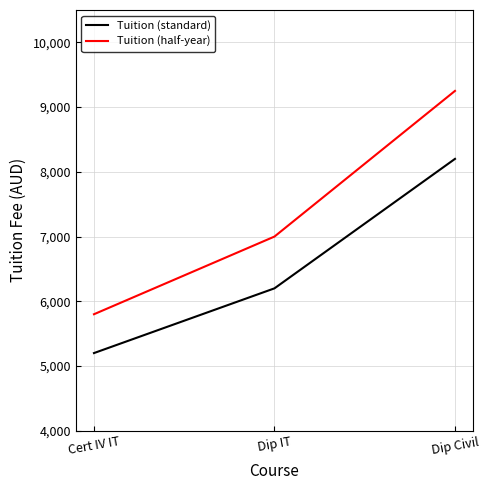

Reading left to right, extract all data points from this chart.

Tuition (standard): Cert IV IT=5200	Dip IT=6200	Dip Civil=8200
Tuition (half-year): Cert IV IT=5800	Dip IT=7000	Dip Civil=9250